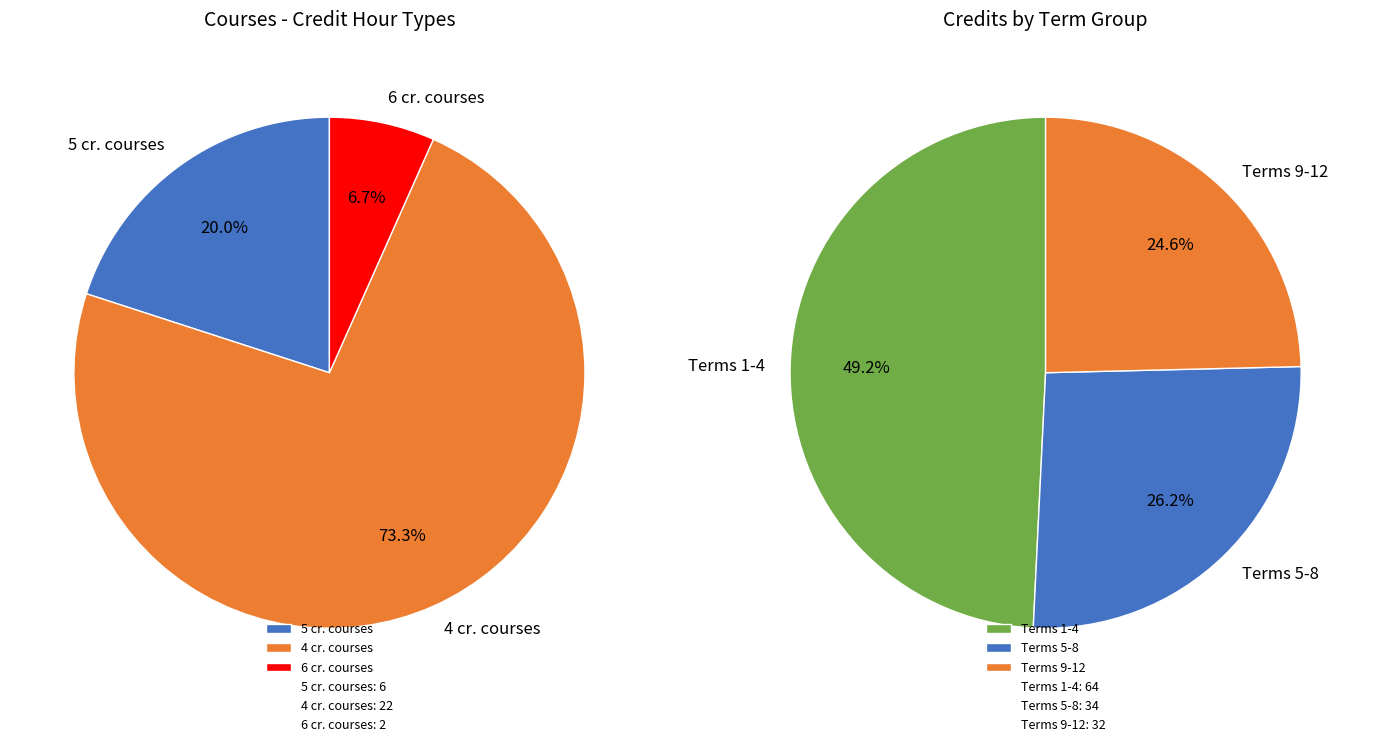

The 4 Credit Hours (GE/Breadth) slice represents 52% of the pie. True or false?

False